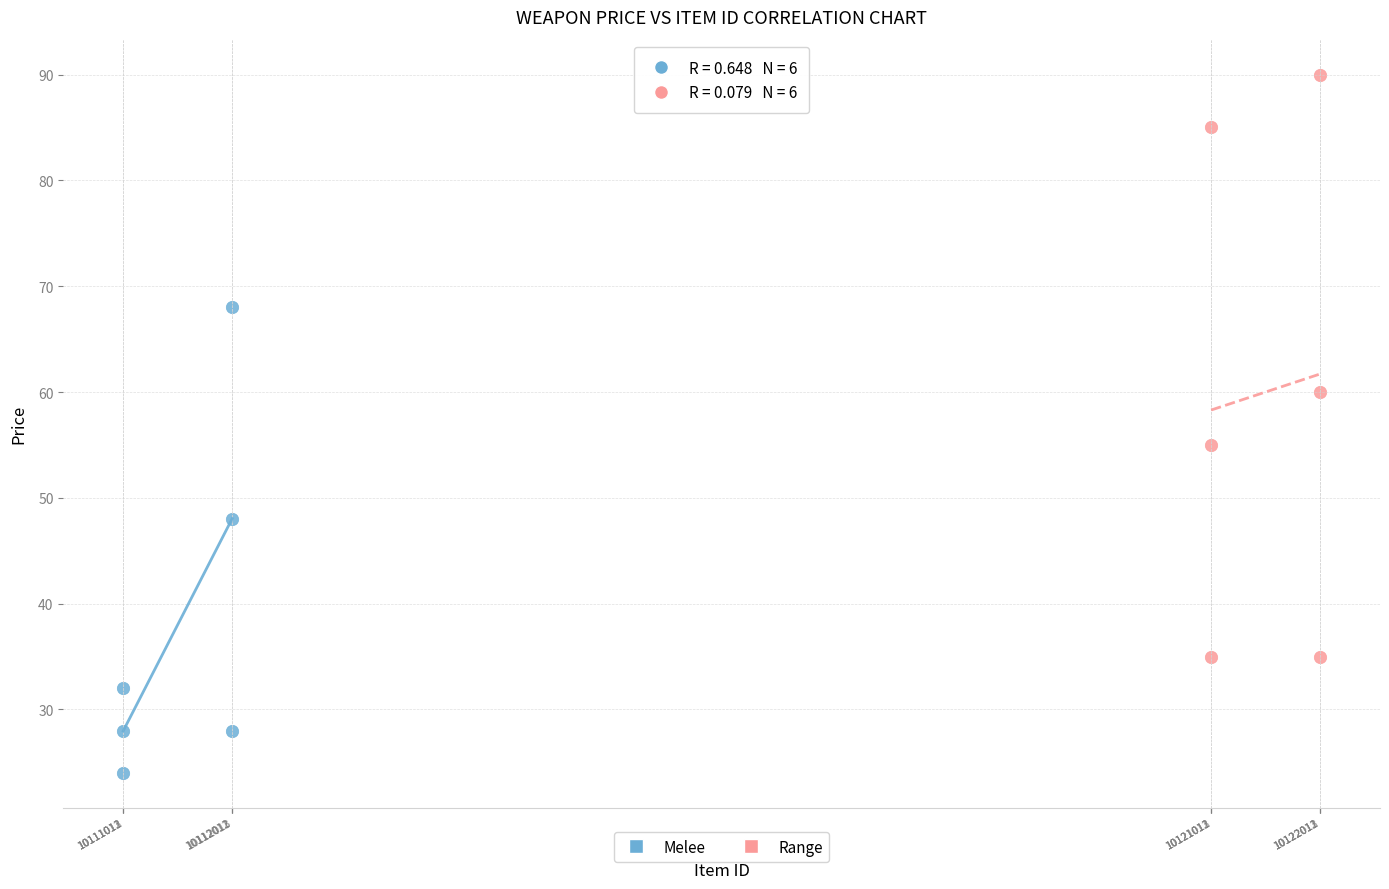

What are all the series names shown in the legend?

Melee, Range